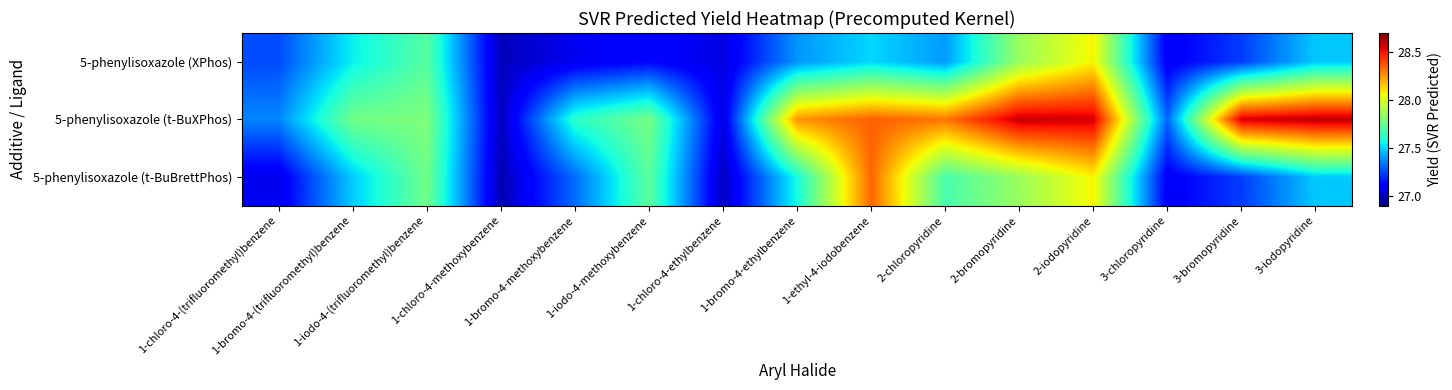

How many data points does each series have?

15